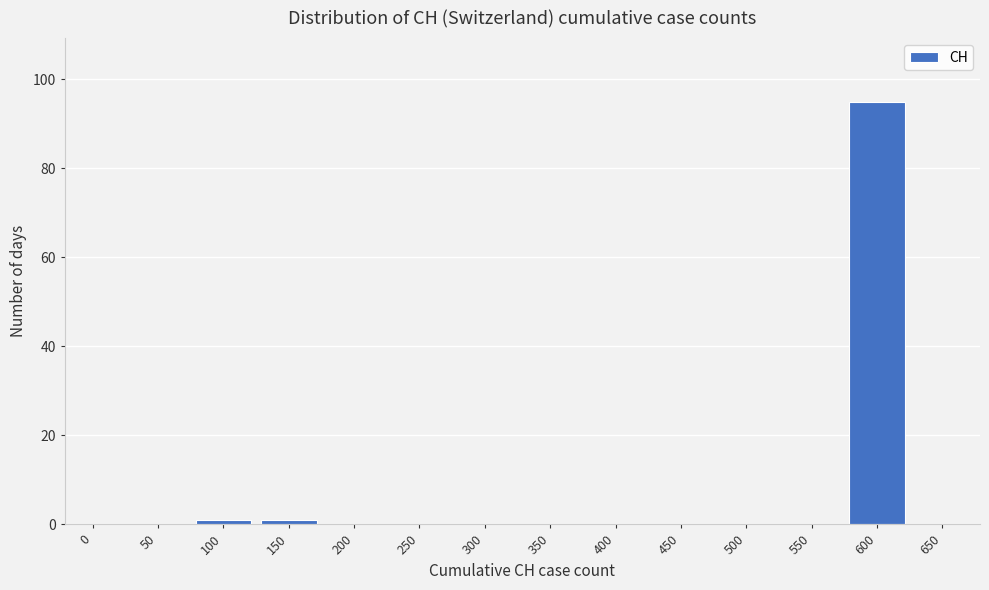

Reading left to right, list all the values displayed in this chart.

0=0	50=0	100=1	150=1	200=0	250=0	300=0	350=0	400=0	450=0	500=0	550=0	600=95	650=0